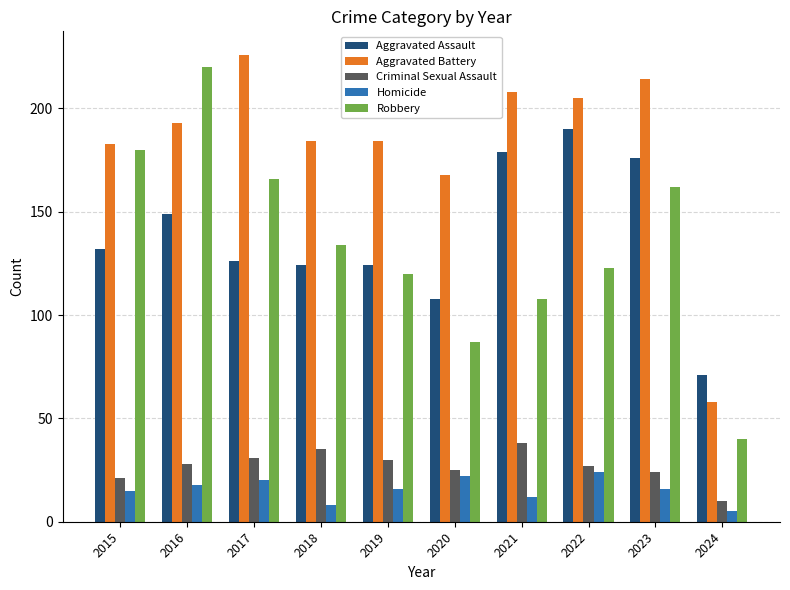

Which series has the largest range (max minus min)?

Robbery